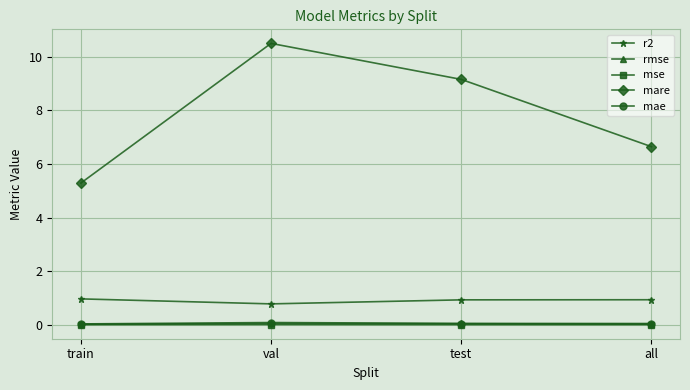

True or false: r2 and mse cross at least once.

False